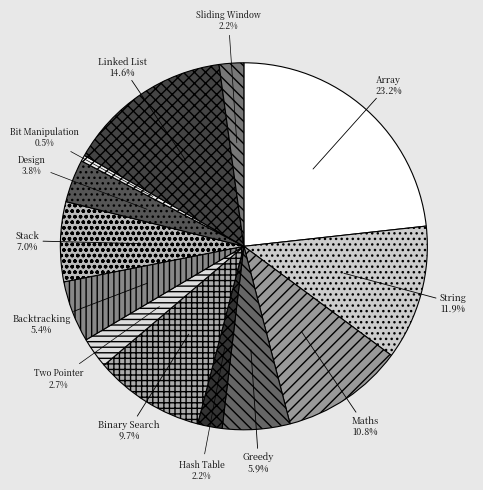

Is there a majority slice in this chart?

No